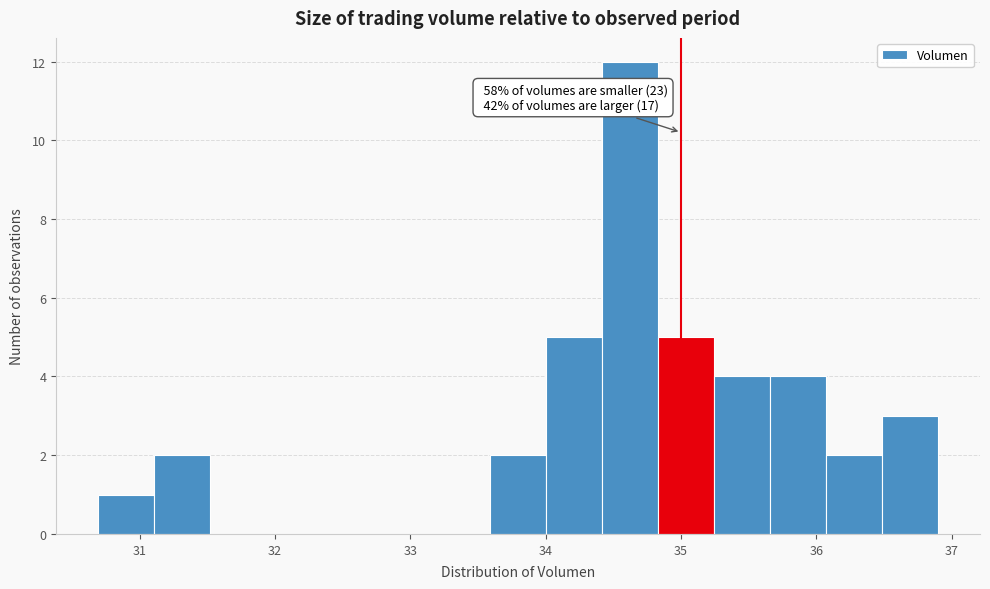

Over which range of the x-axis is the bar tallest?

34.4 to 34.8